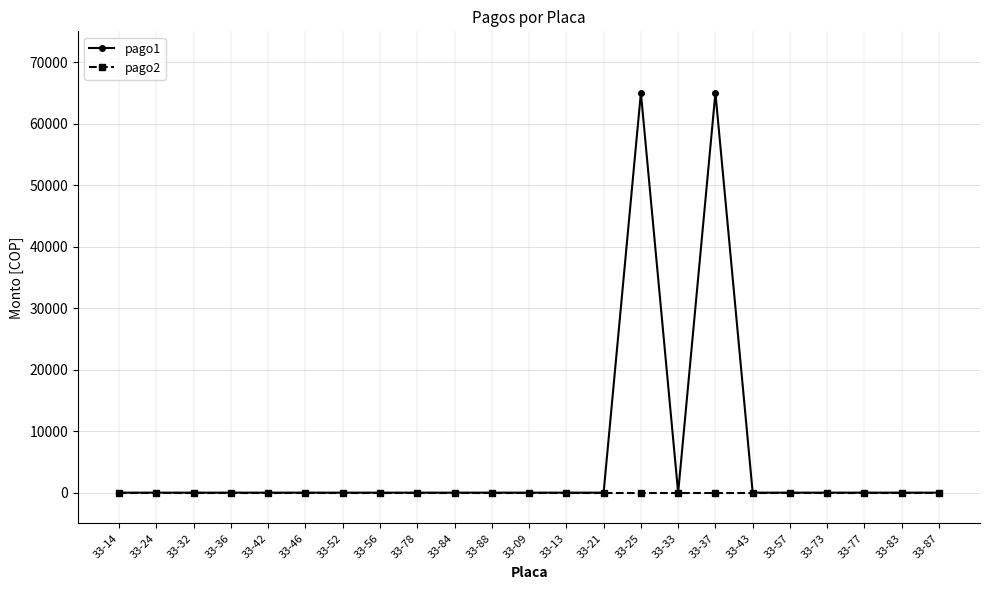

Reading left to right, list all the values displayed in this chart.

pago1: 33-14=0	33-24=0	33-32=0	33-36=0	33-42=0	33-46=0	33-52=0	33-56=0	33-78=0	33-84=0	33-88=0	33-09=0	33-13=0	33-21=0	33-25=65000	33-33=0	33-37=65000	33-43=0	33-57=0	33-73=0	33-77=0	33-83=0	33-87=0
pago2: 33-14=0	33-24=0	33-32=0	33-36=0	33-42=0	33-46=0	33-52=0	33-56=0	33-78=0	33-84=0	33-88=0	33-09=0	33-13=0	33-21=0	33-25=0	33-33=0	33-37=0	33-43=0	33-57=0	33-73=0	33-77=0	33-83=0	33-87=0